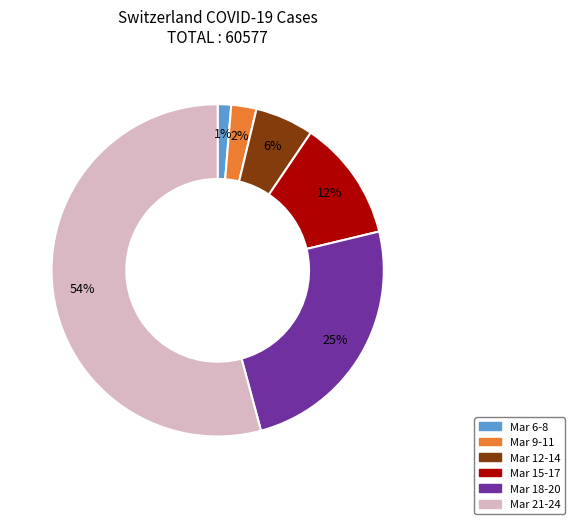

Is there a majority slice in this chart?

Yes